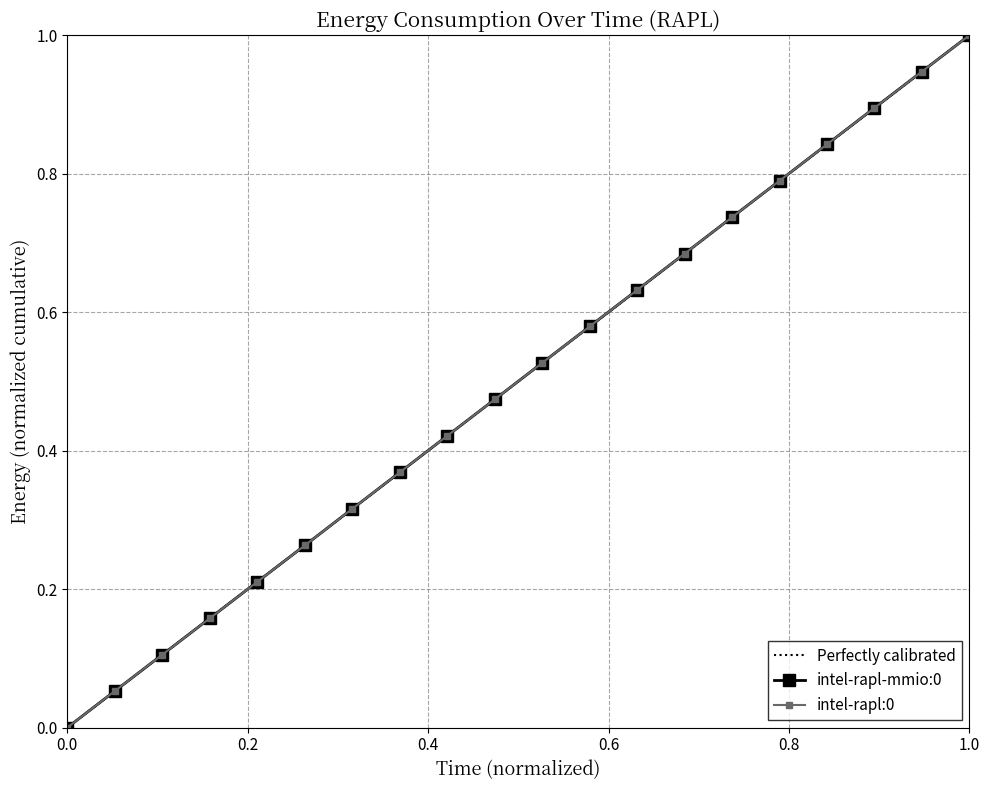

Which series has the largest total across all categories?

intel-rapl-mmio:0